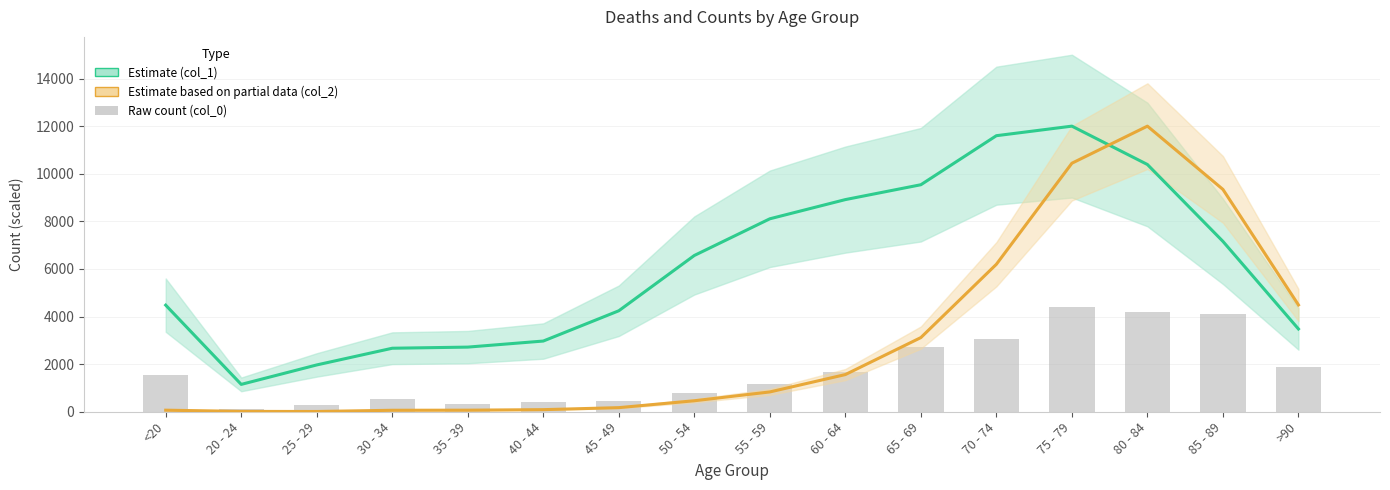

What is the sum of all col_0 (raw count) values?

27660.0